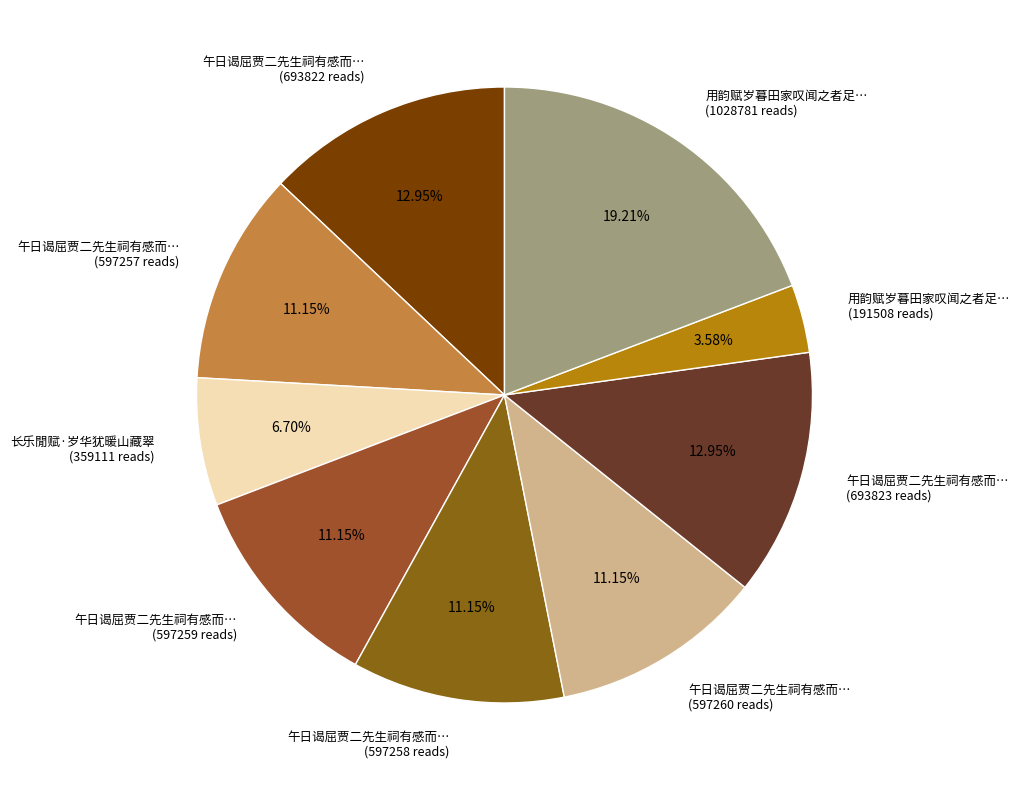

Combined, do 长乐閒赋·岁华犹暖山藏翠 (359111 reads) and 午日谒屈贾二先生祠有感而… (693823 reads) account for over 50%?

No